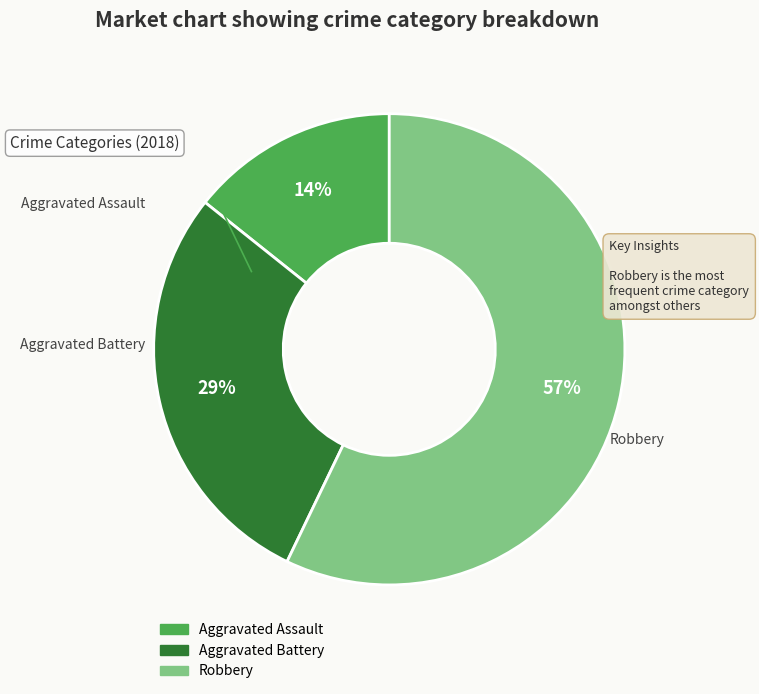

Which has a higher value, Robbery or Aggravated Assault?

Robbery